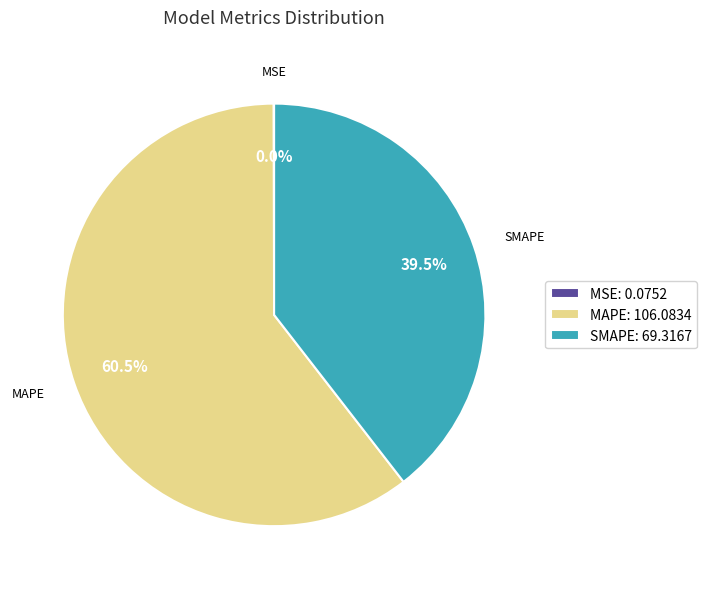

Does any single category account for the majority?

Yes